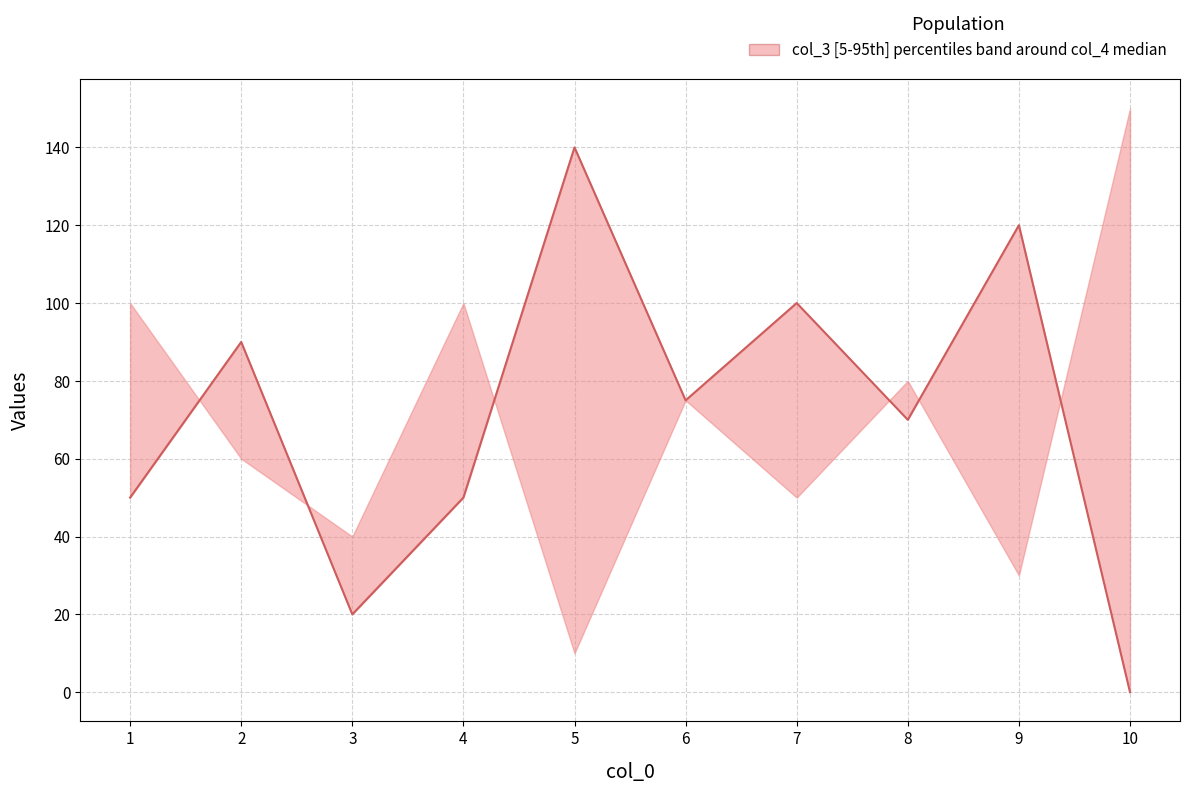

What is the value of the 6th point from the left?

75